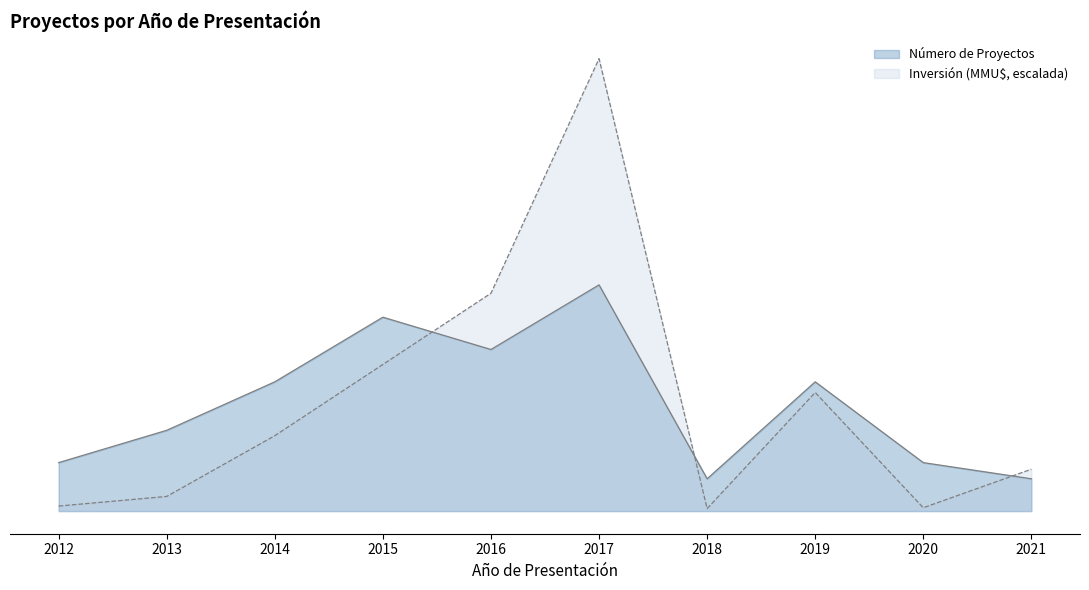

Reading left to right, transcribe all the data shown in this chart.

Número de Proyectos: 2012=3.0	2013=5.0	2014=8.0	2015=12.0	2016=10.0	2017=14.0	2018=2.0	2019=8.0	2020=3.0	2021=2.0
Inversión (MMU$): 2012=0.3	2013=0.9	2014=4.7	2015=9.1	2016=13.5	2017=28.0	2018=0.2	2019=7.3	2020=0.2	2021=2.6